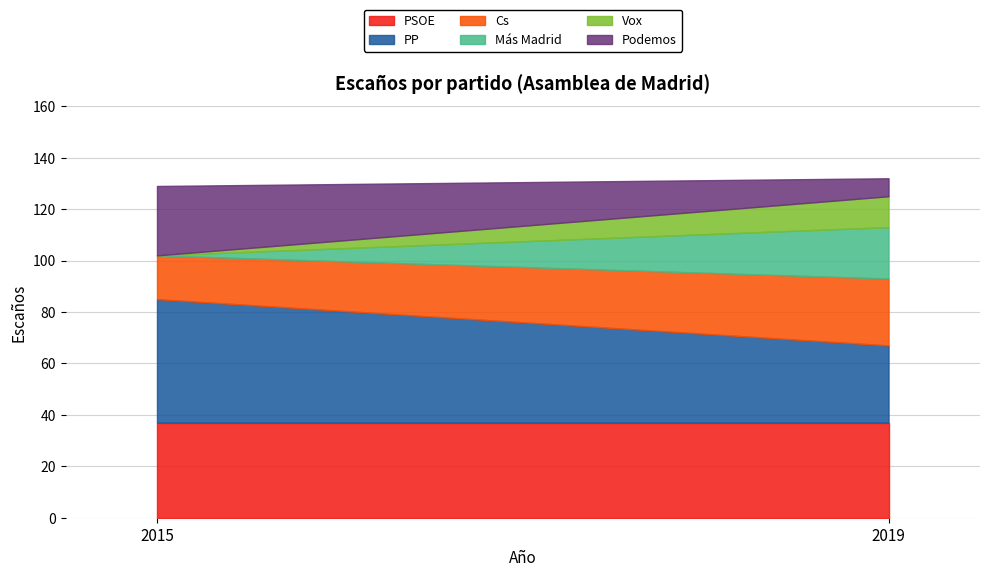

What are all the series names shown in the legend?

PSOE, PP, Cs, Más Madrid, Vox, Podemos